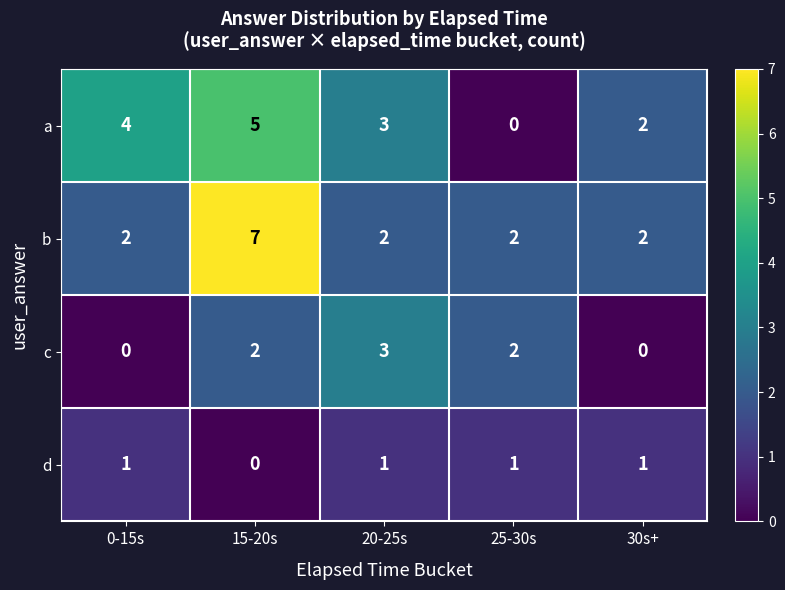

How many data points does each series have?

5